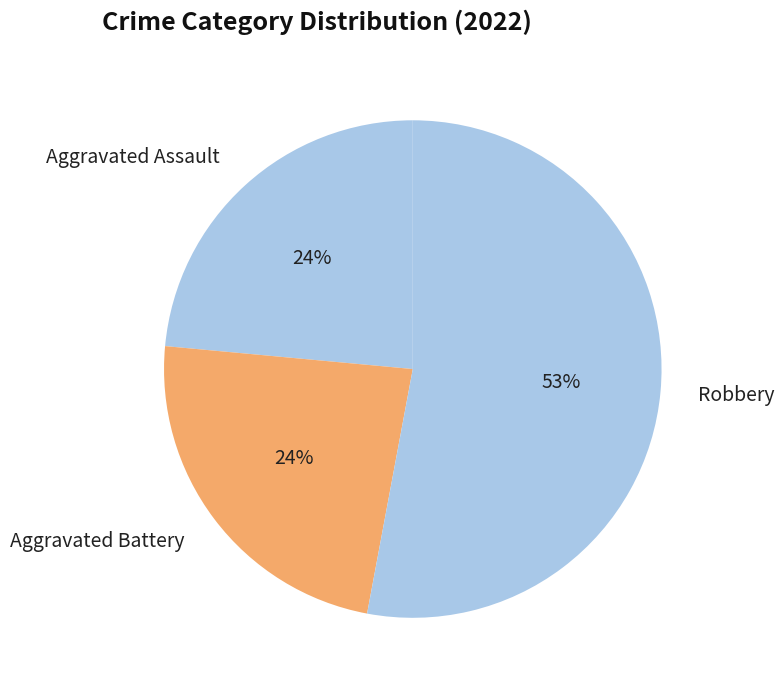

Combined, do Aggravated Assault and Robbery account for over 50%?

Yes